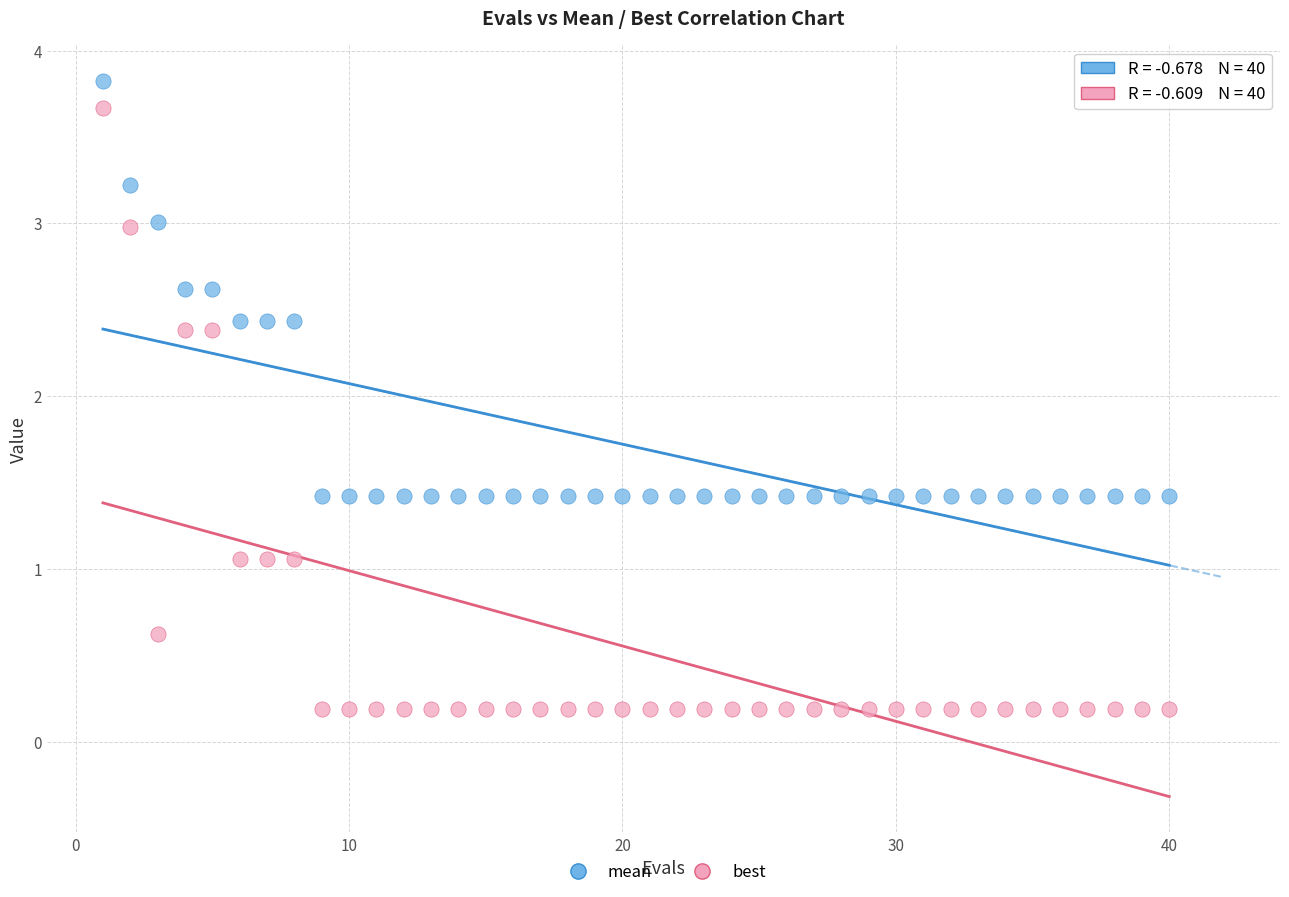

Which series contains the lowest Y value?

best